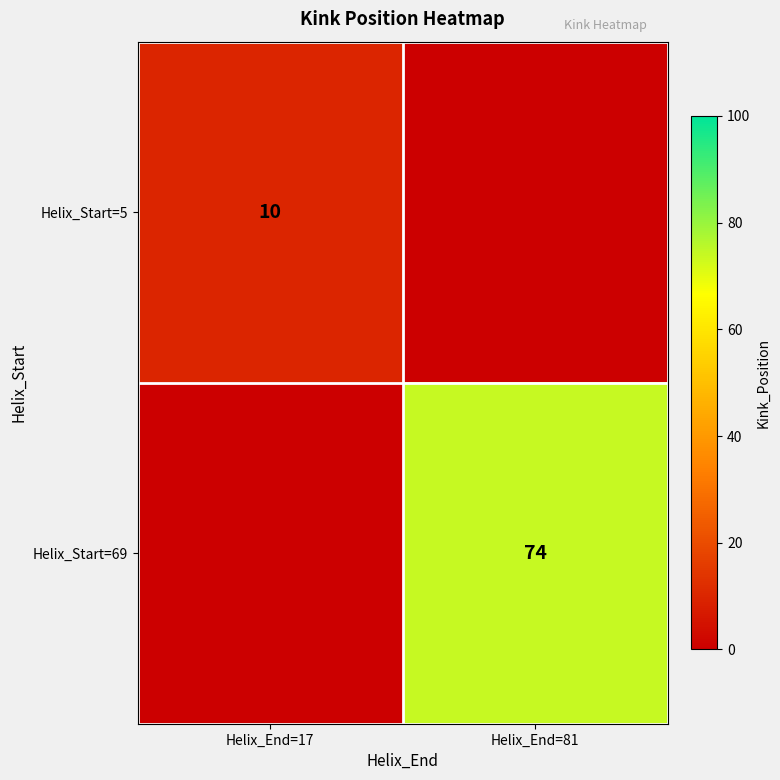

Is it true that Helix_Start=5 equals 14 at Helix_End=17?

False